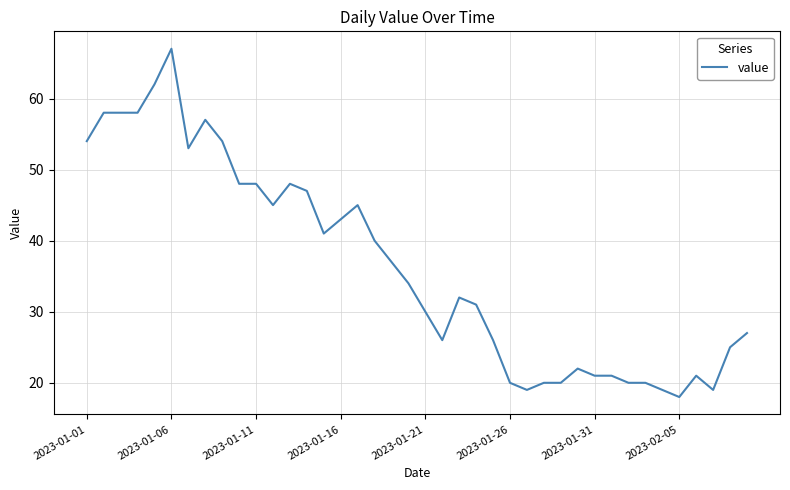

What is the minimum value shown in the chart?

18